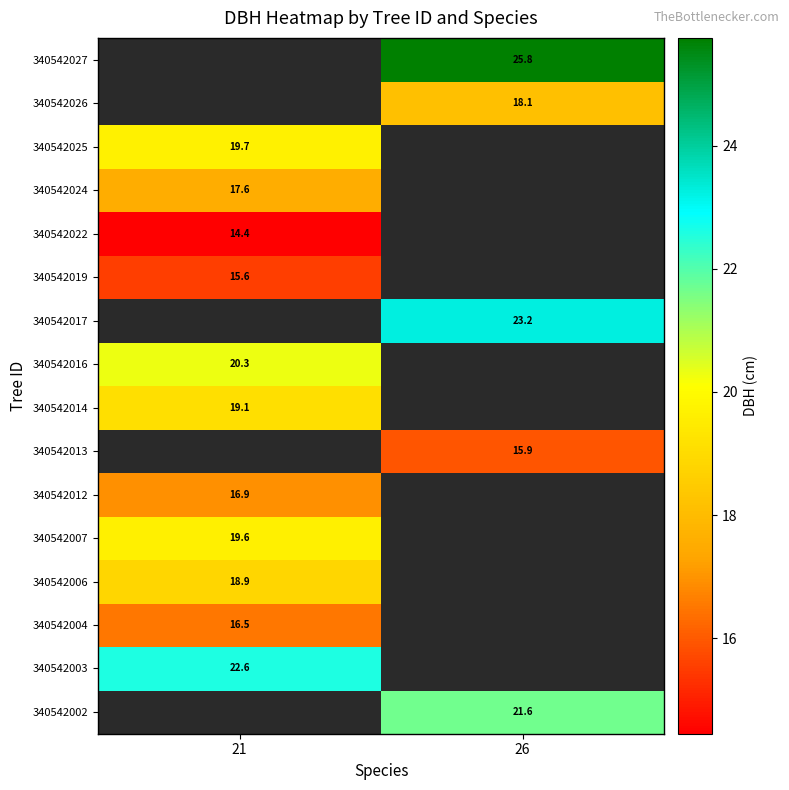

Rank the categories by 340542003 value from lowest to highest.

21, 26